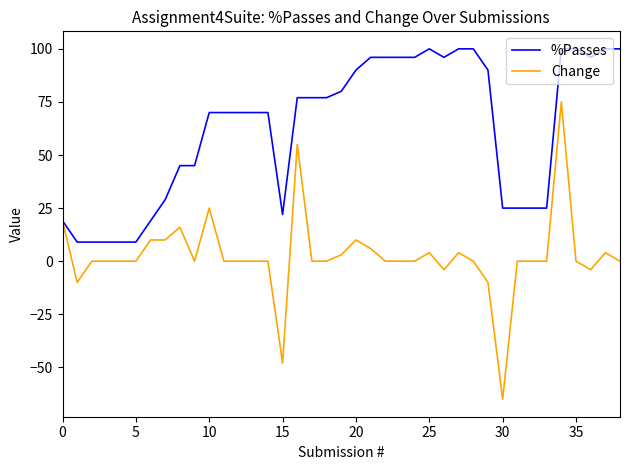

Which series has the largest total across all categories?

%Passes